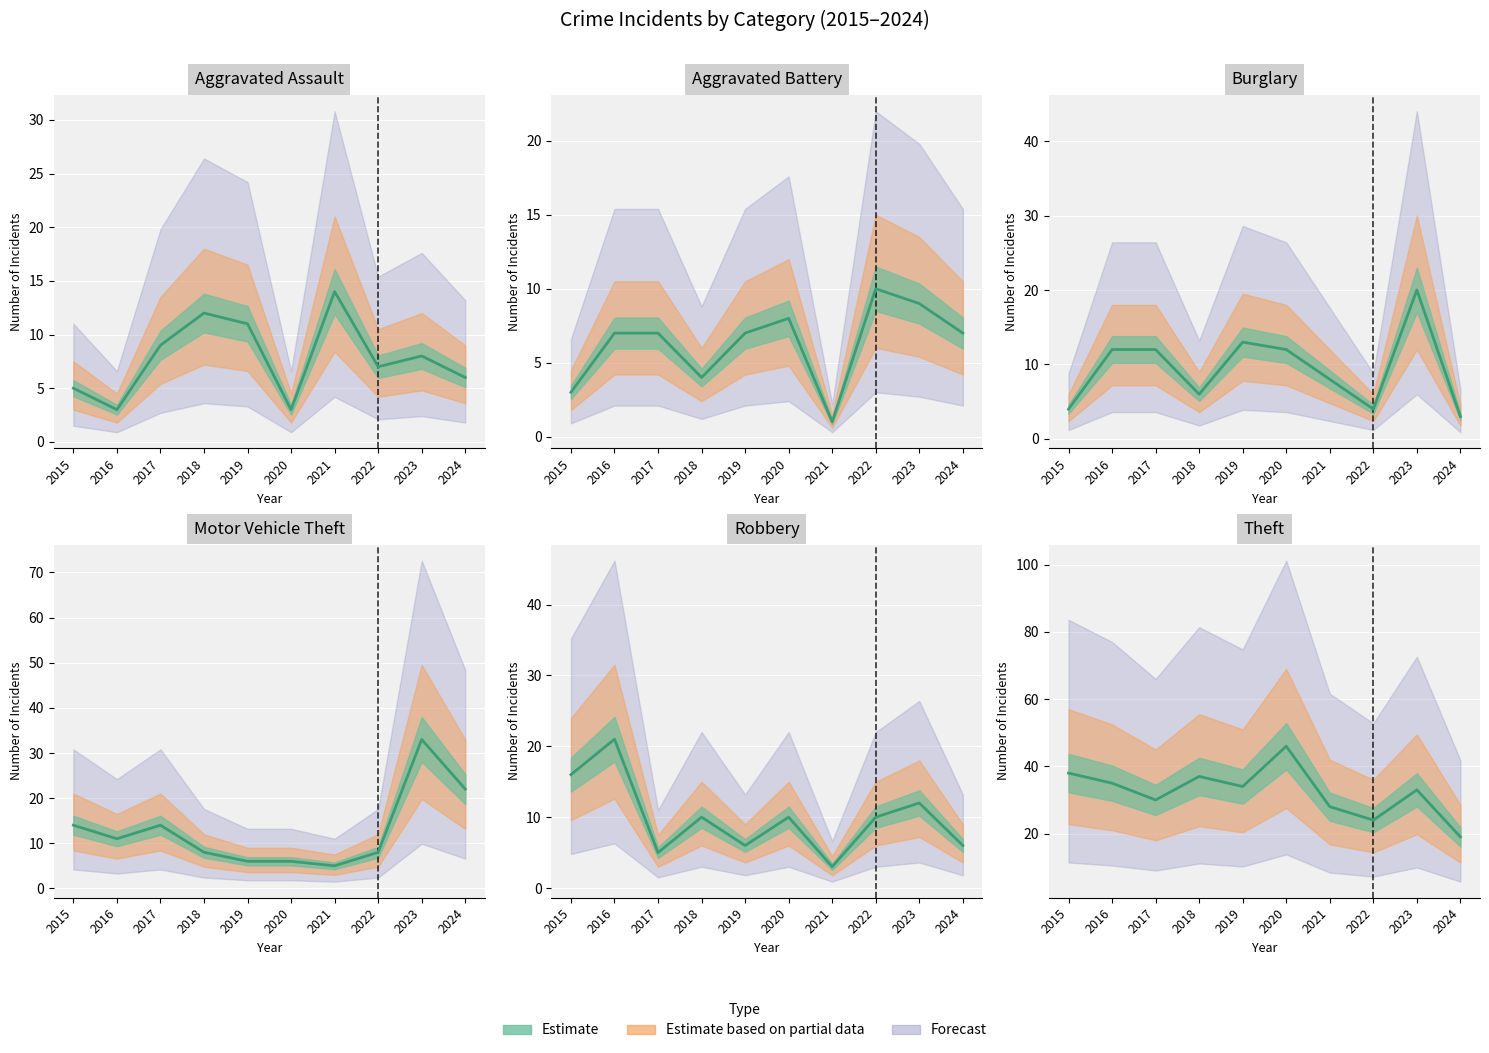

Rank the series by their maximum value, from lowest to highest.

Aggravated Battery, Aggravated Assault, Burglary, Robbery, Motor Vehicle Theft, Theft